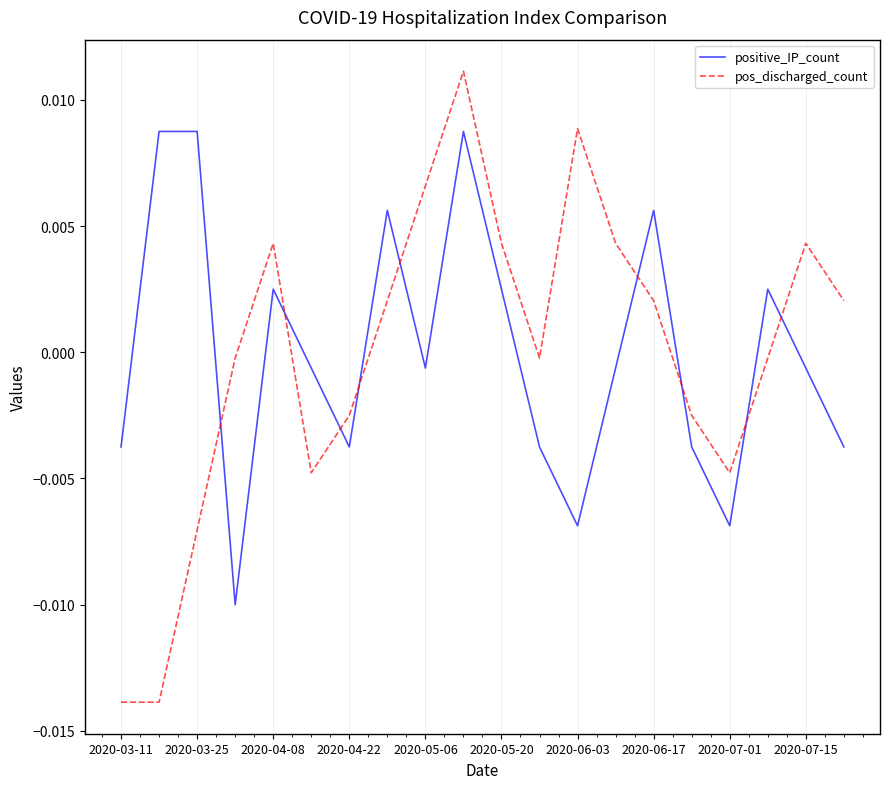

Which series has the largest range (max minus min)?

pos_discharged_count